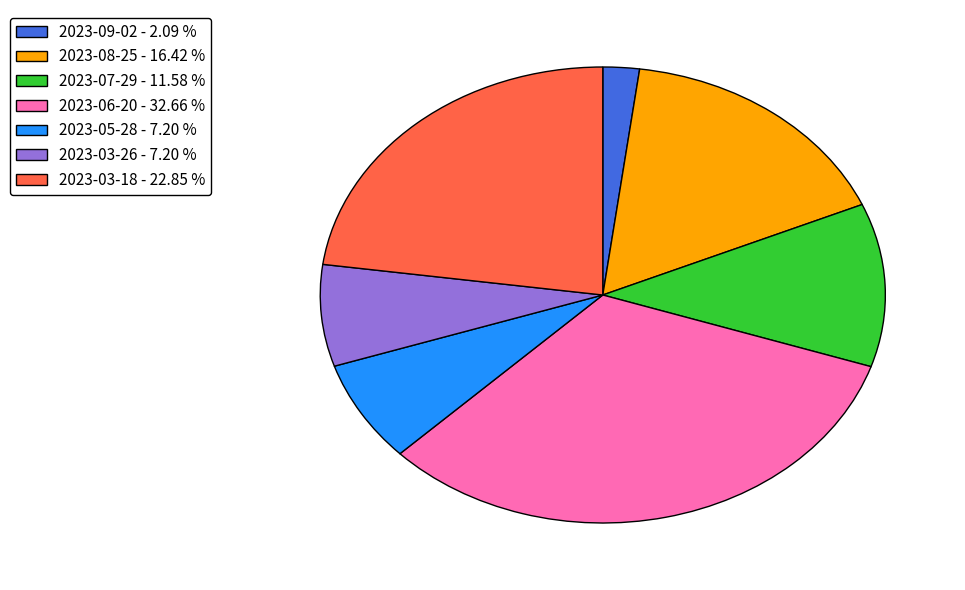

What is the smallest slice in the pie chart?

2023-09-02